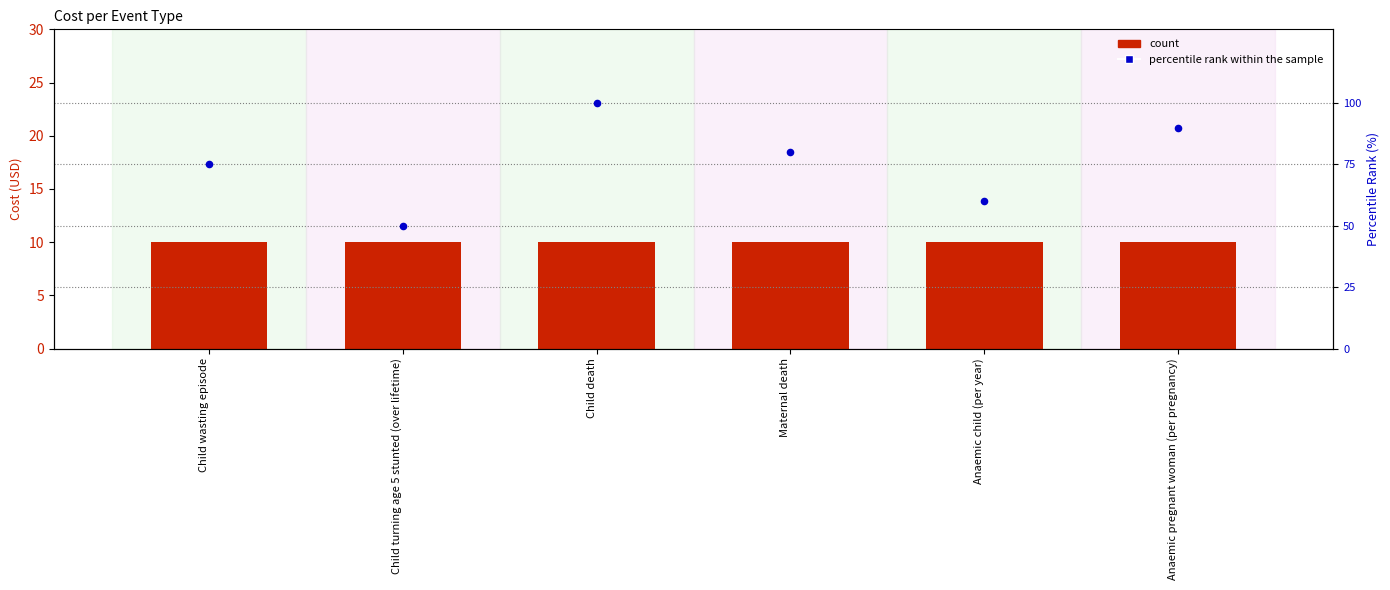

Which series has the largest Y range (max minus min)?

percentile rank within the sample